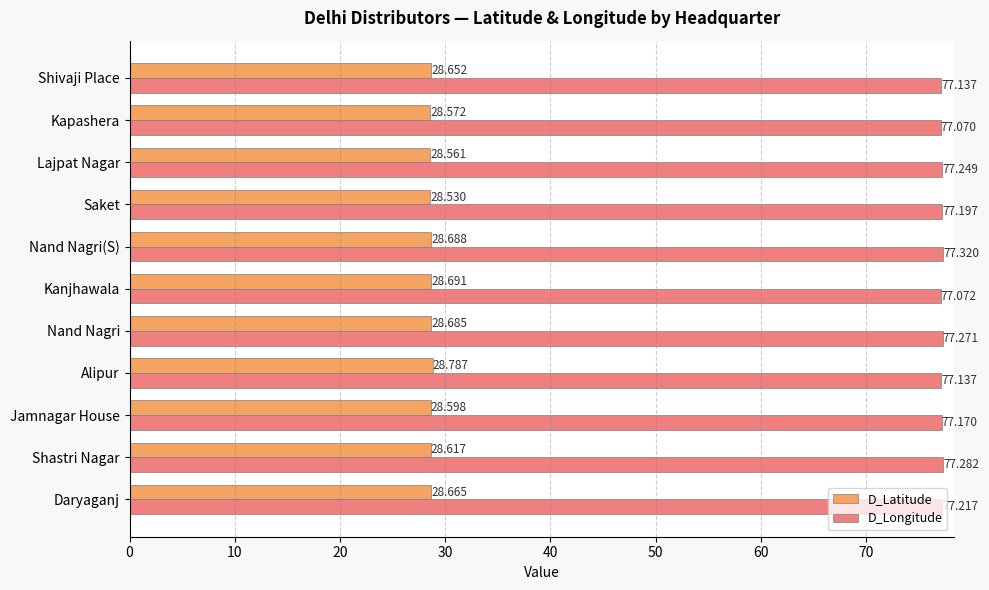

List the labels in order of D_Latitude value, largest first.

Alipur, Kanjhawala, Nand Nagri(S), Nand Nagri, Daryaganj, Shivaji Place, Shastri Nagar, Jamnagar House, Kapashera, Lajpat Nagar, Saket